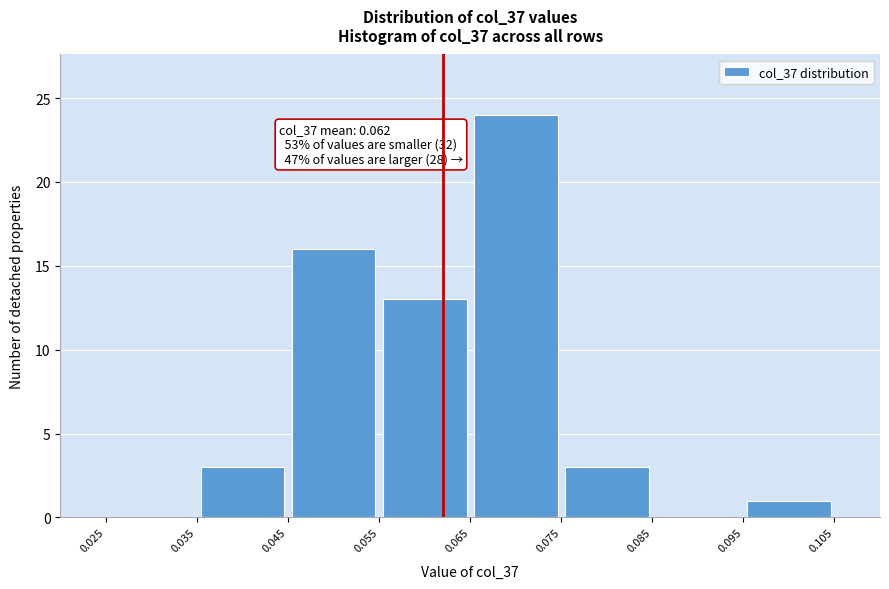

Over which range of the x-axis is the bar tallest?

0.065 to 0.075